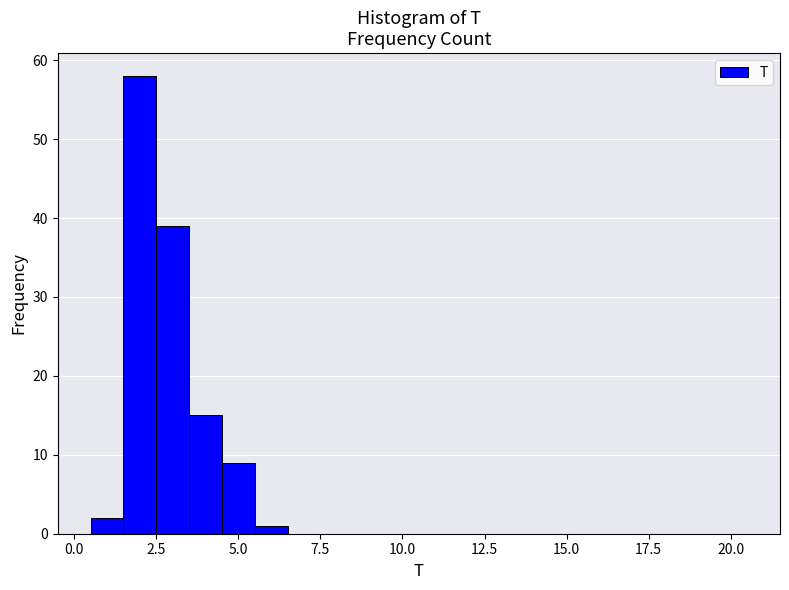

Read against the x-axis, roughly where is the centre of the tallest bar?

2.0